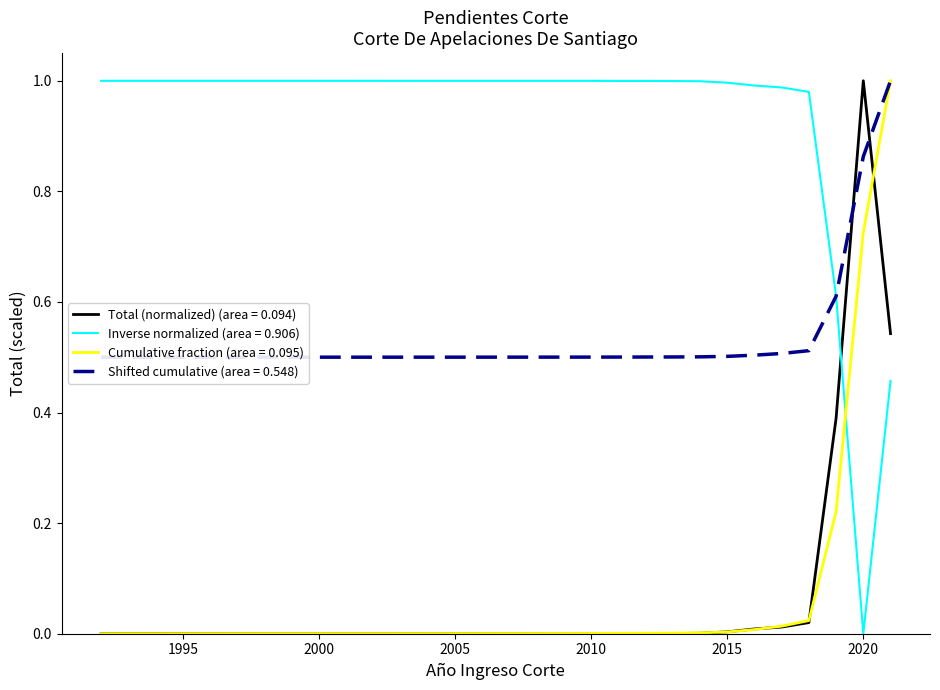

True or false: there are more than 1 points higher than both neighbors.

False